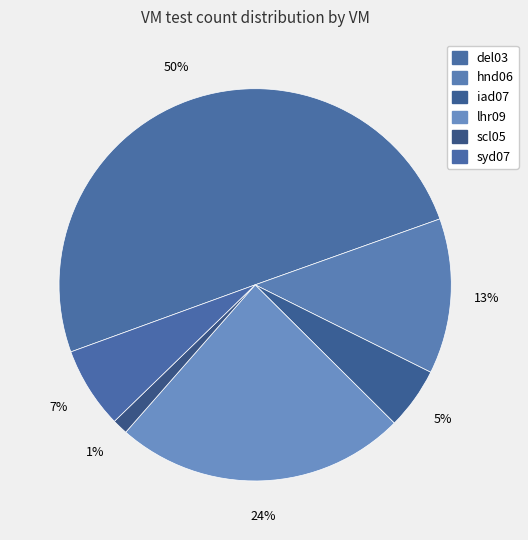

Which category has the smallest portion of the pie?

scl05